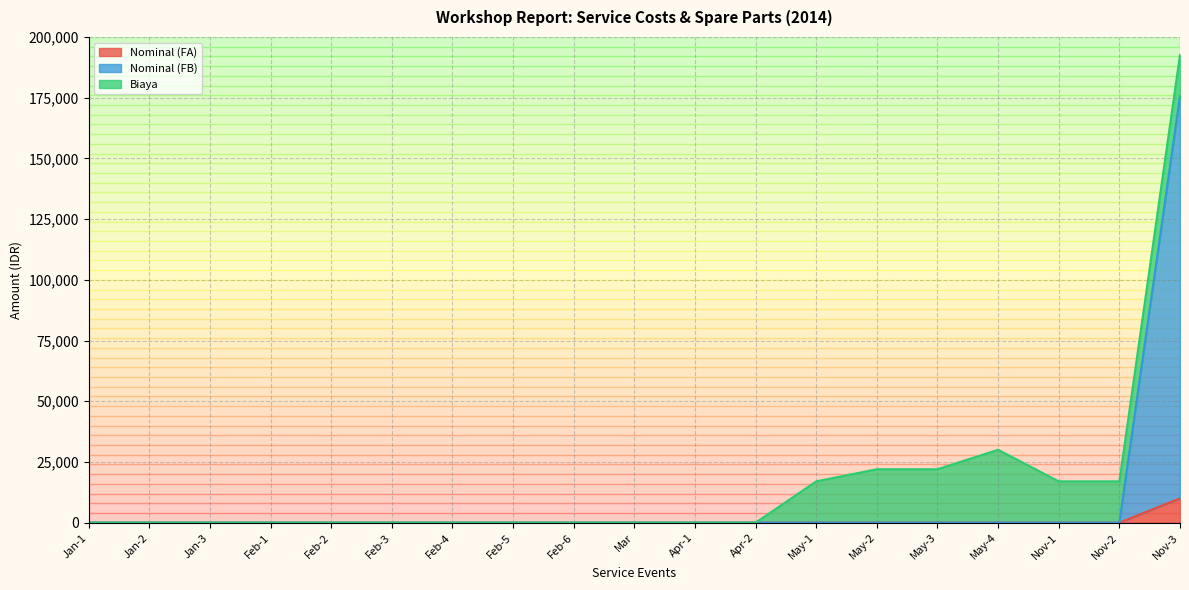

True or false: Nominal (FB) and Nominal (FA) cross at least once.

False